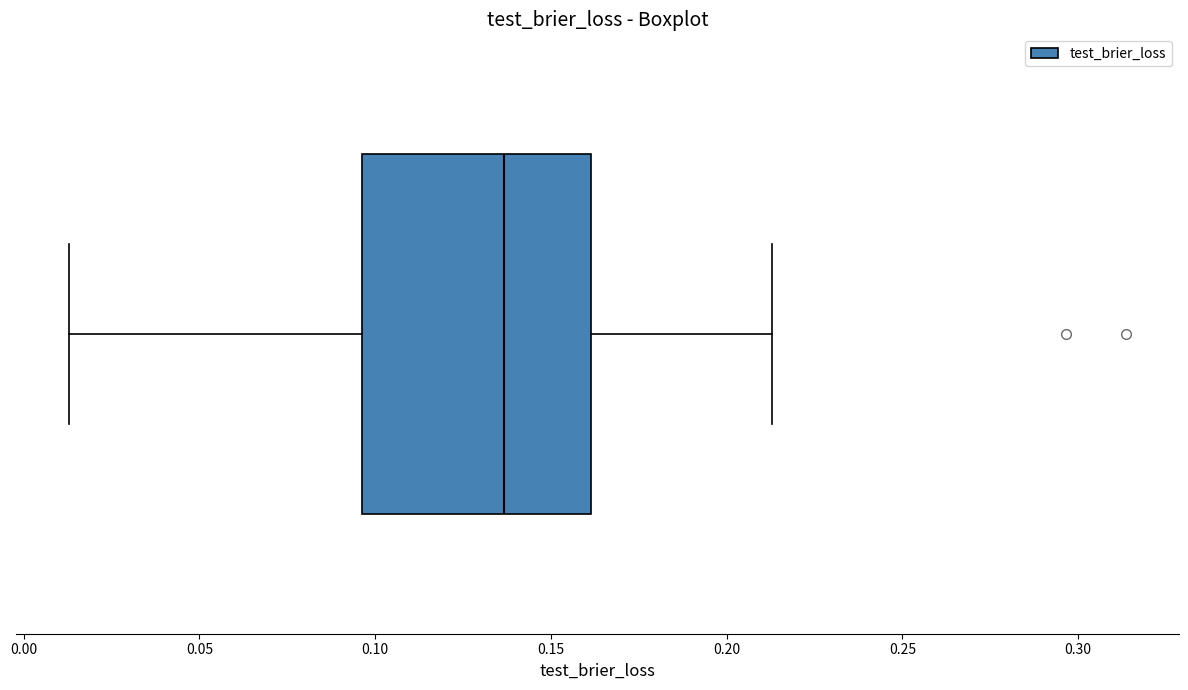

Transcribe this box plot: give where the median line is, the range the box spans, and where the two whiskers end, as read against the x-axis. The values are not printed on the chart, so give them approximately, as read against the axis.

median 0.135, box 0.095 to 0.160, whiskers 0.015 to 0.215